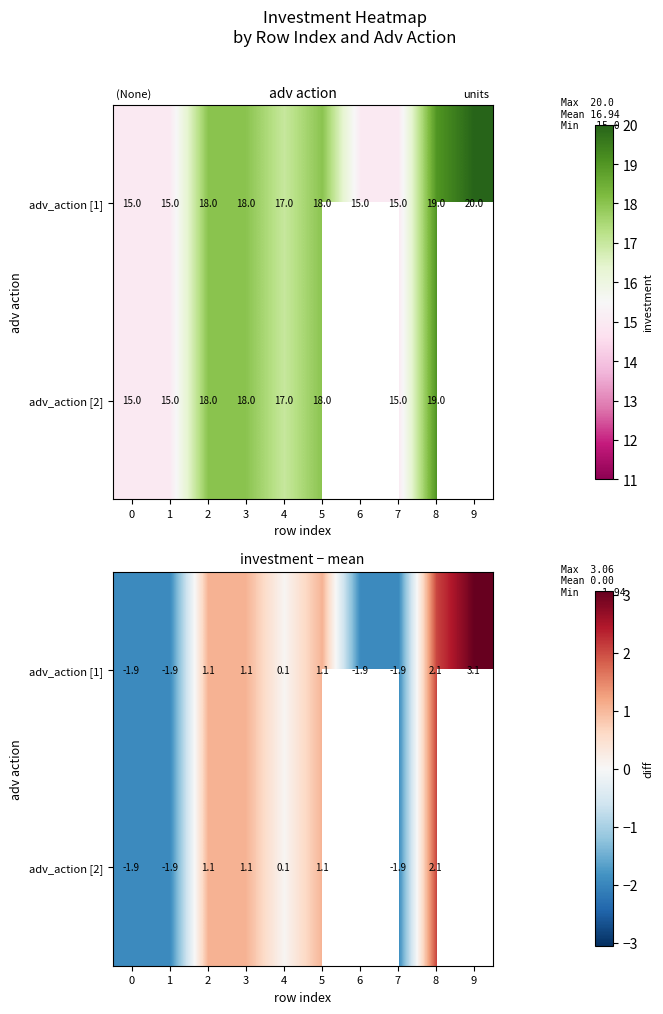

Where does the adv_action [2] series first go above 1?

2